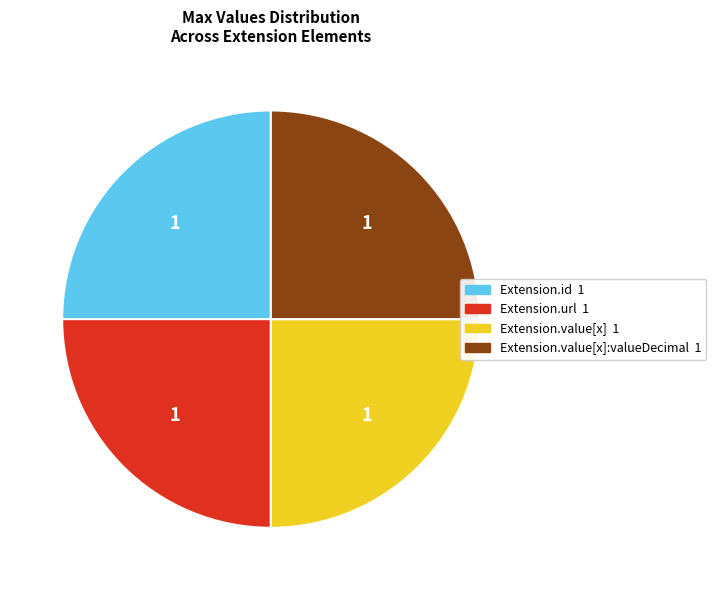

How many slices are in this pie chart?

4